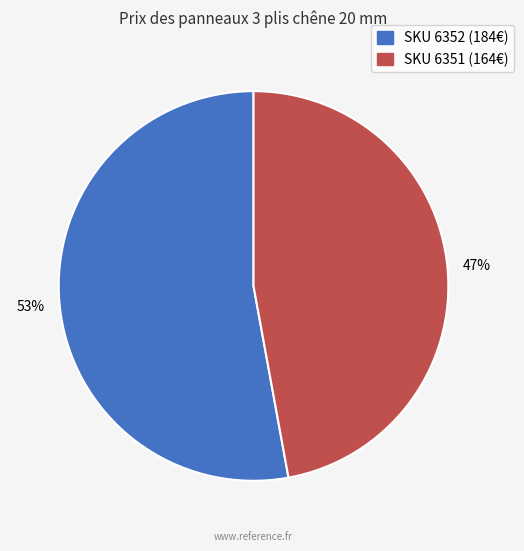

To the nearest percent, what is the average slice percentage?

50%